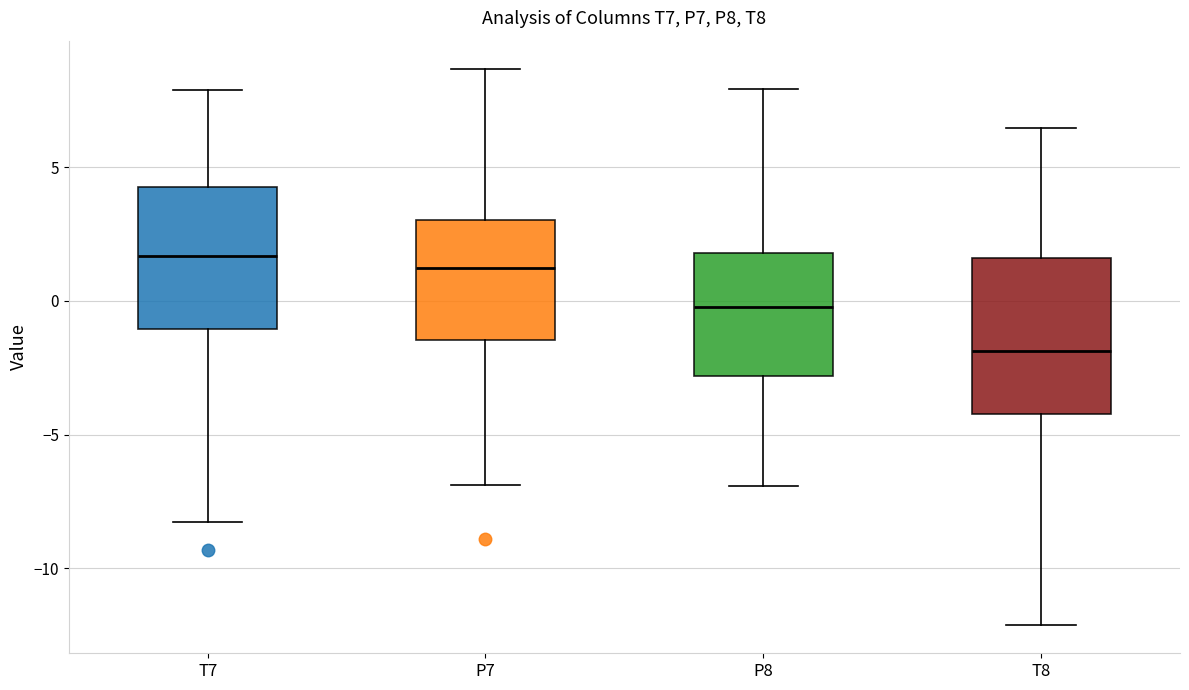

Which box has the lowest median line?

T8